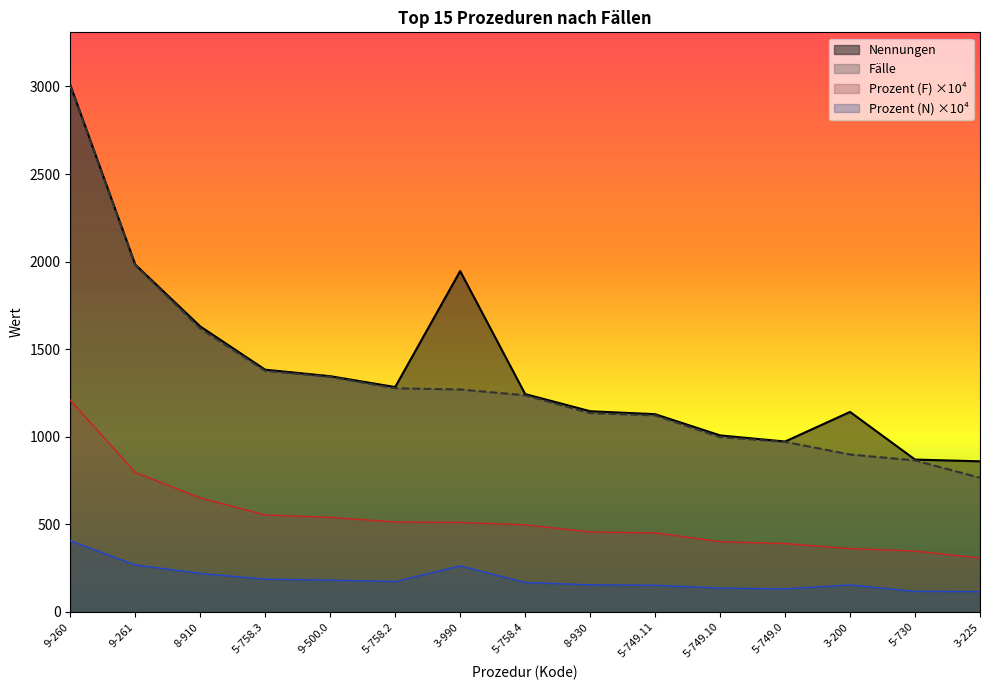

The value of Prozent (F) at 3-990 is 1270.0. True or false?

True